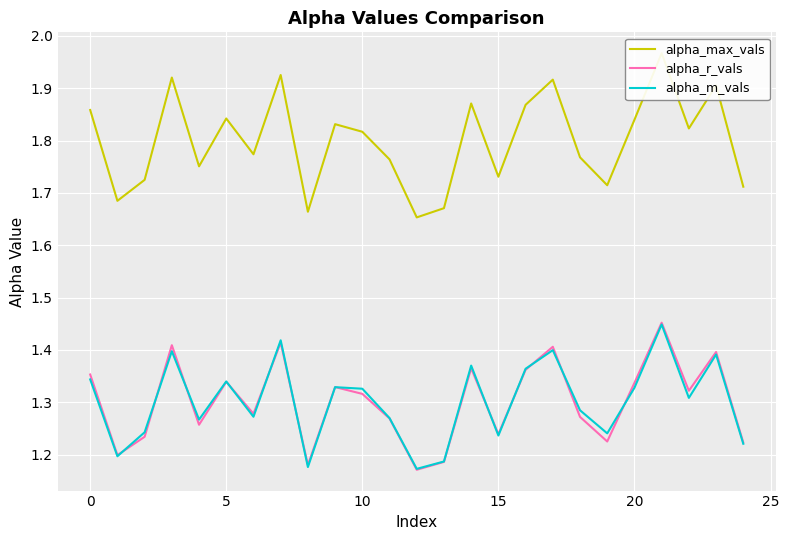

True or false: alpha_max_vals and alpha_r_vals intersect in this chart.

False